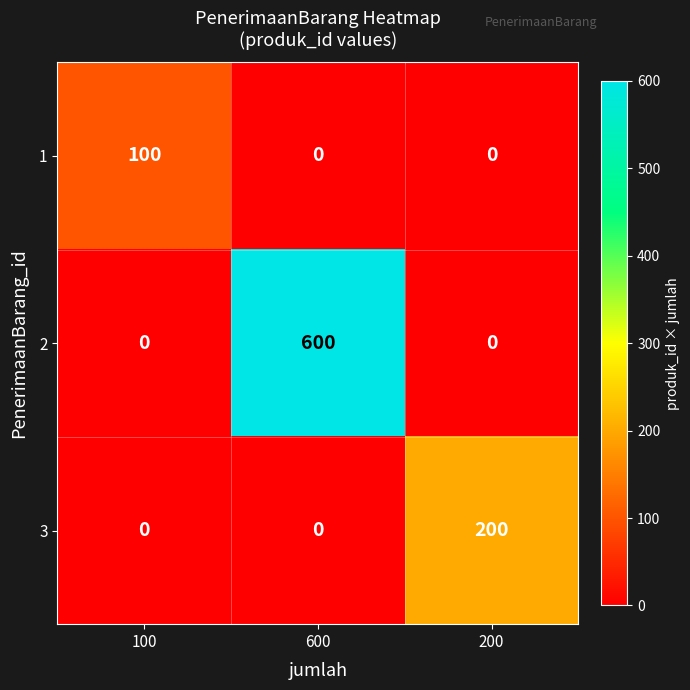

How many 1 values are between 0 and 100?

3